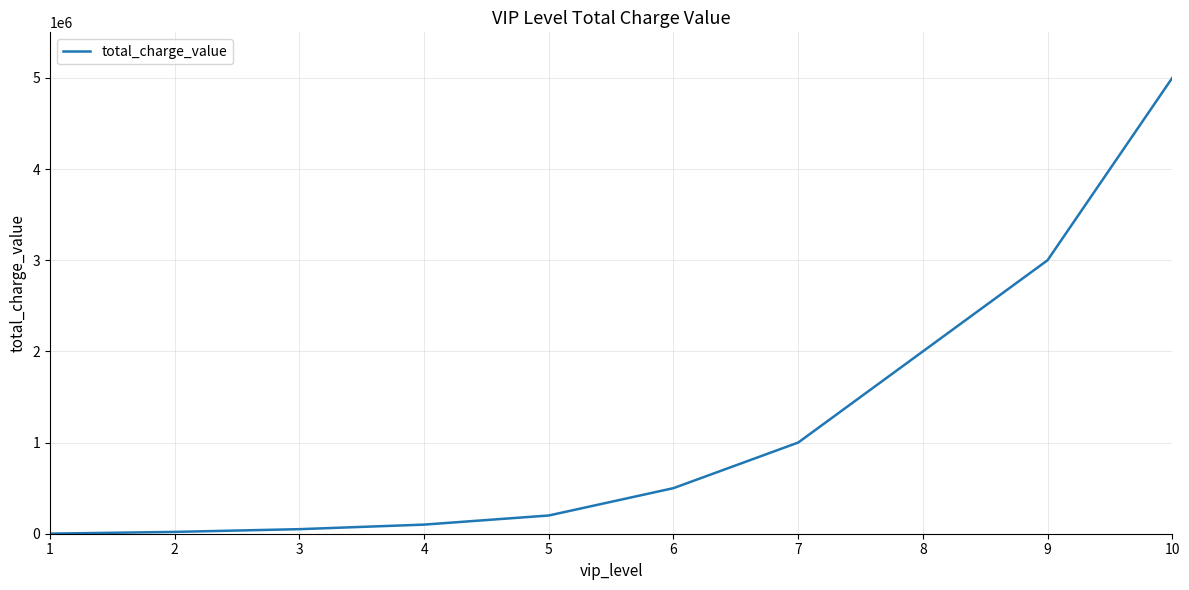

What is the sum of the values at 2 and 5?

220000